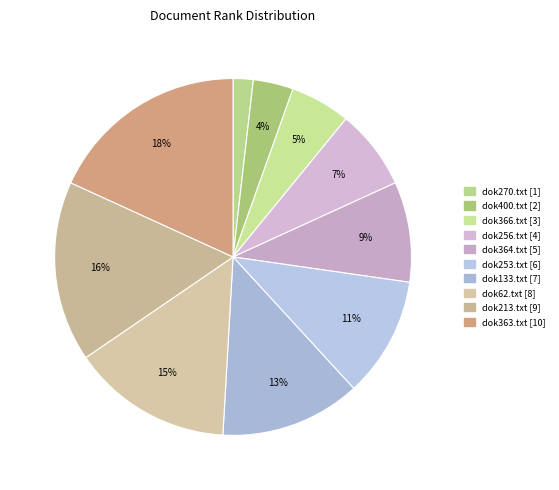

What percentage do dok213.txt and dok270.txt together represent?

18.2%